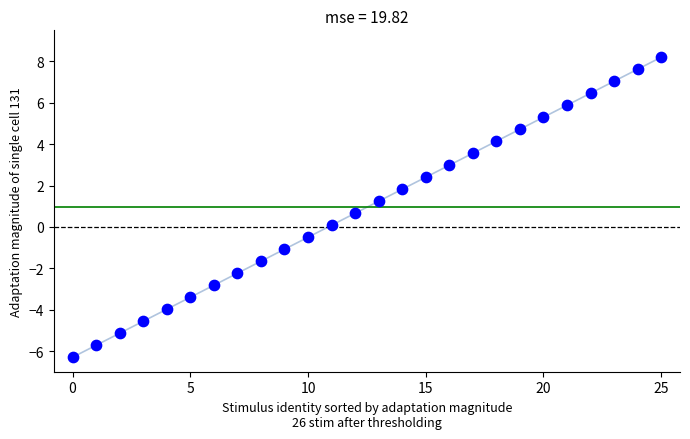

What is the range of Y values (max minus min)?

14.5